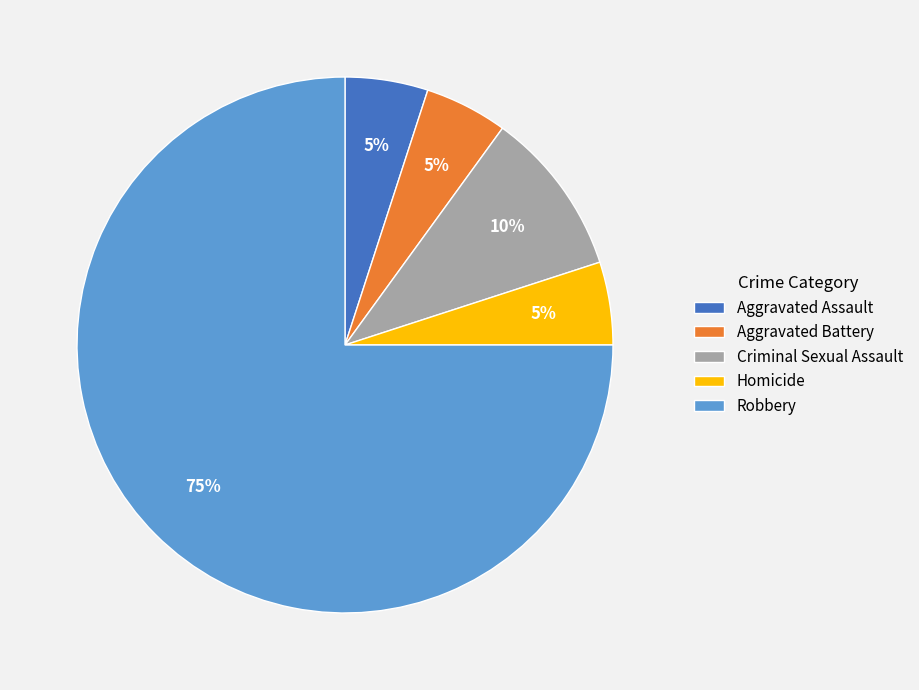

Is it true that Aggravated Assault is 17% of the pie?

False